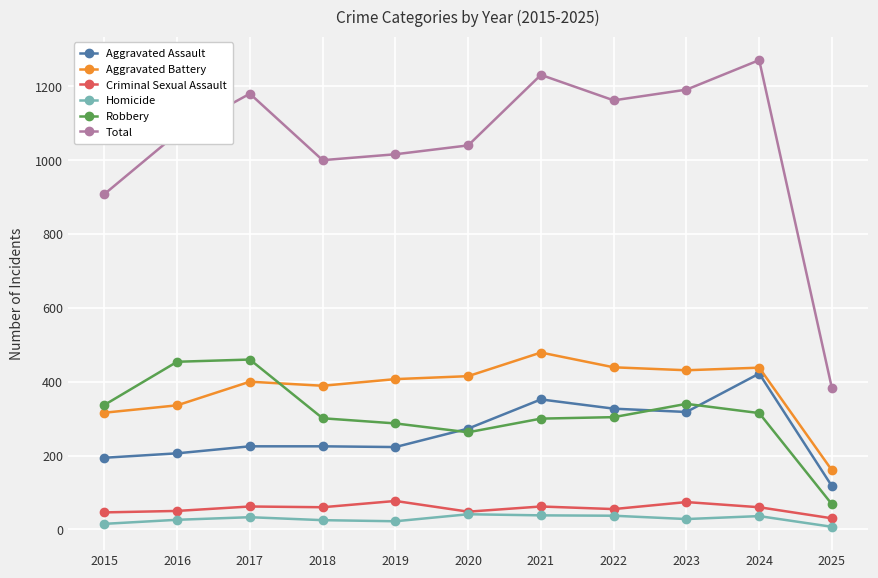

Is it true that Total equals 1271 at 2024?

True